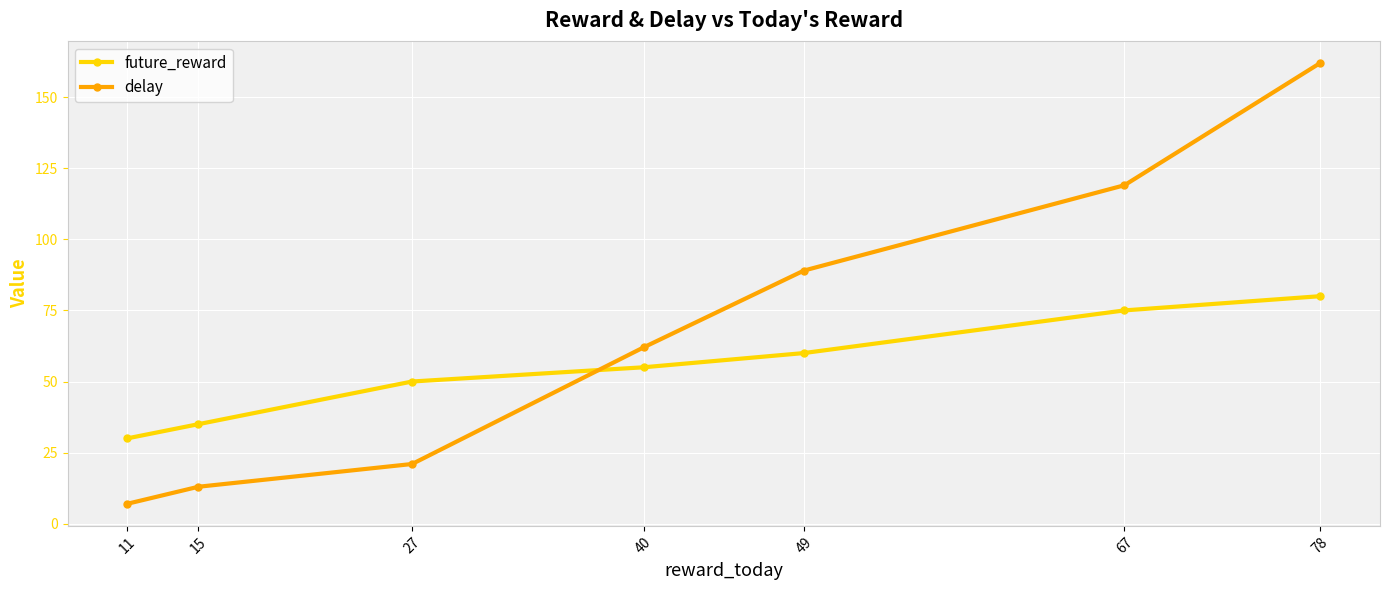

What is the maximum value for future_reward?

80